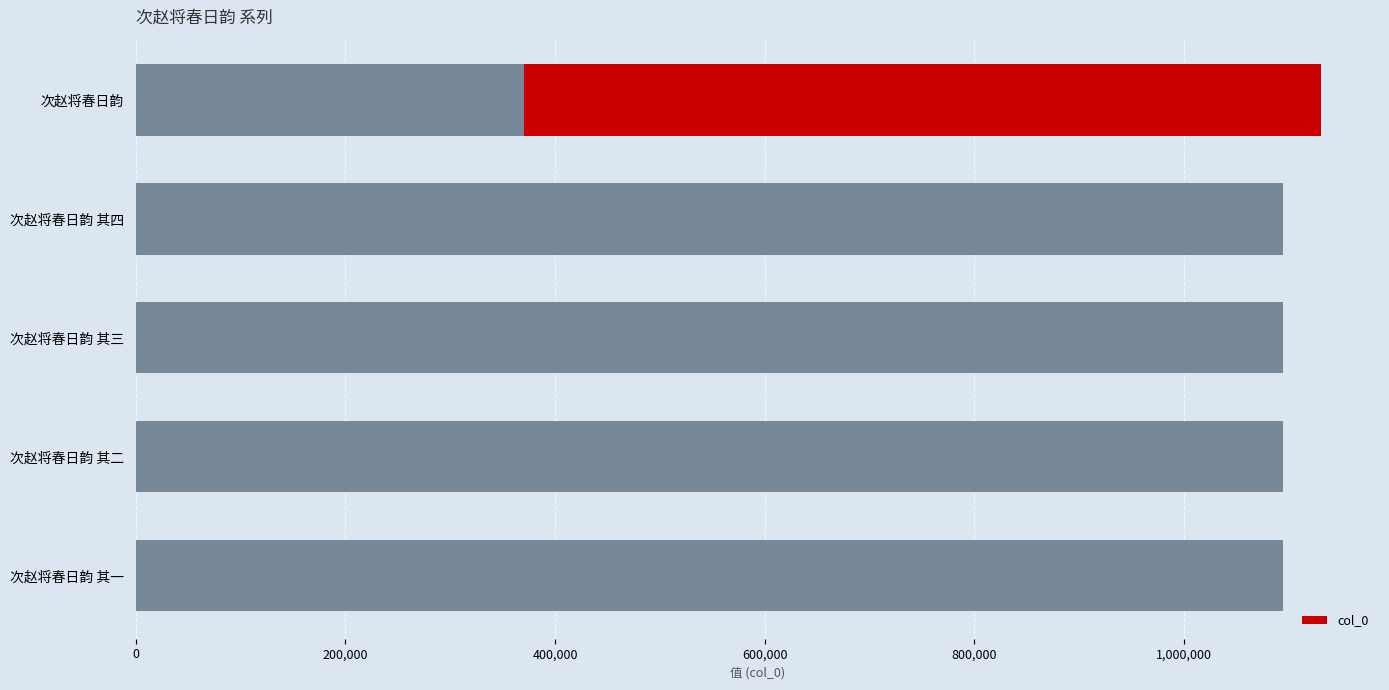

Reading left to right, extract all data points from this chart.

1130811	1094575	1094574	1094573	1094572	369923